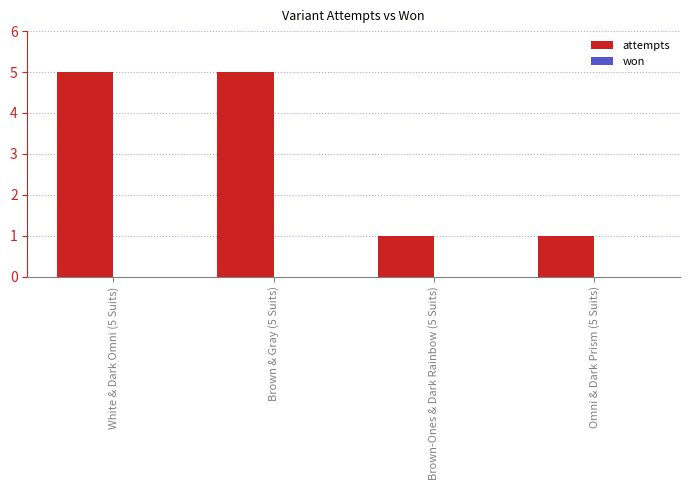

What is the change in value from White & Dark Omni (5 Suits) to Brown-Ones & Dark Rainbow (5 Suits)?

-4